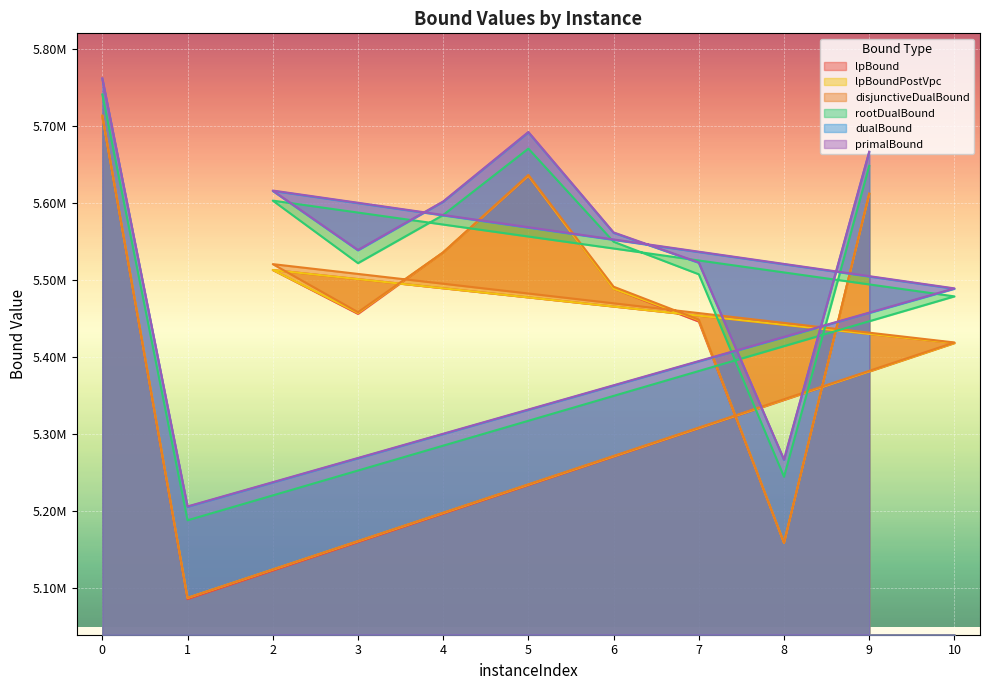

What is the spread (max minus min) of values at 2?

103052.0